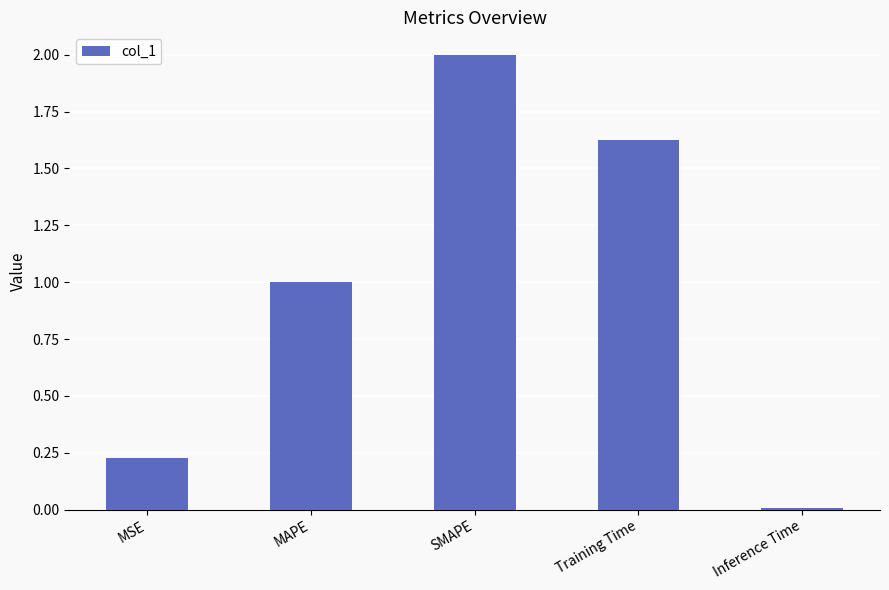

Are the bars grouped side by side (vs. stacked)?

No